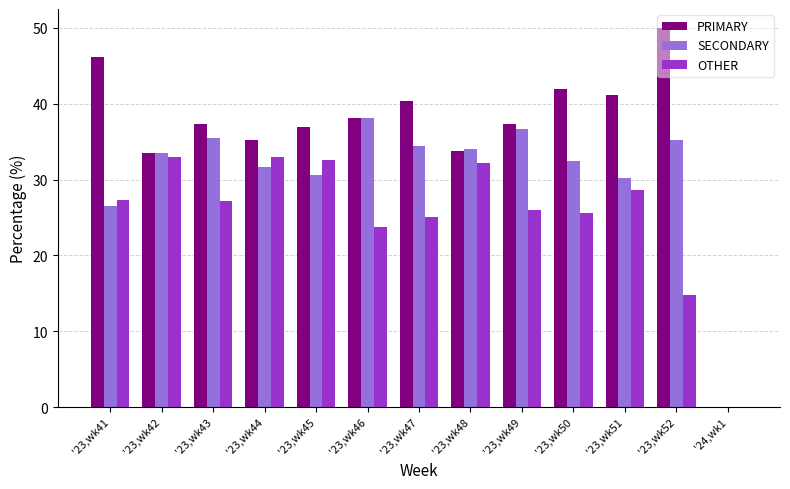

Read the SECONDARY value at '23,wk47.

34.5